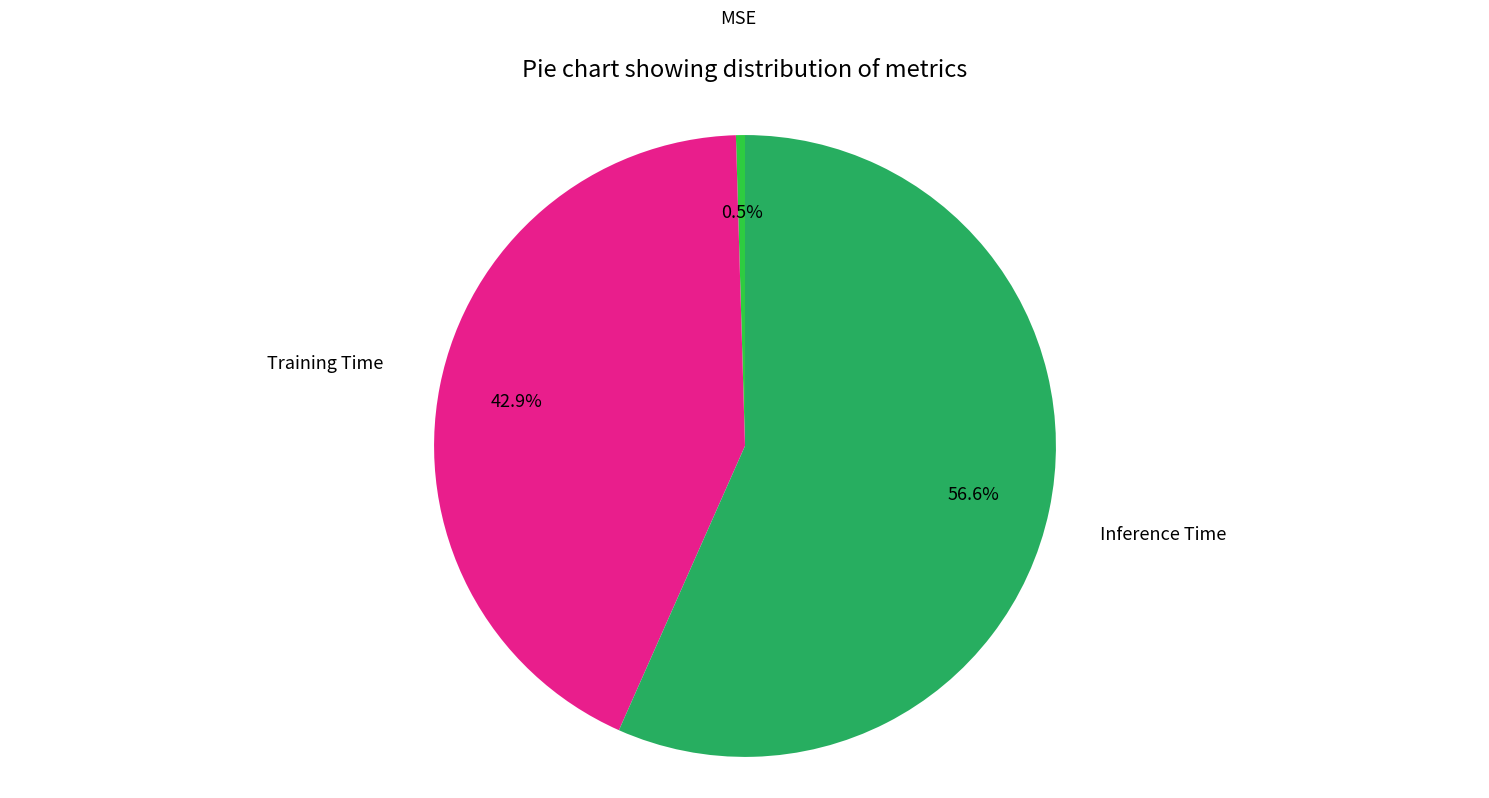

Count the number of slices in the pie.

3